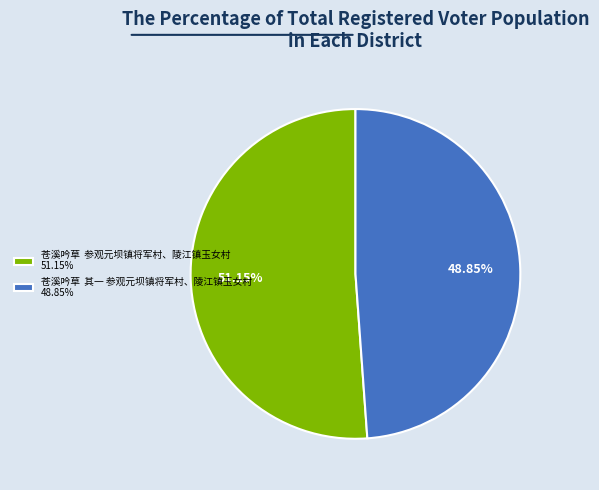

Is the sum of 苍溪吟草 其一 参观元坝镇将军村、陵江镇玉女村 48.85% and 苍溪吟草 参观元坝镇将军村、陵江镇玉女村 51.15% greater than half?

Yes